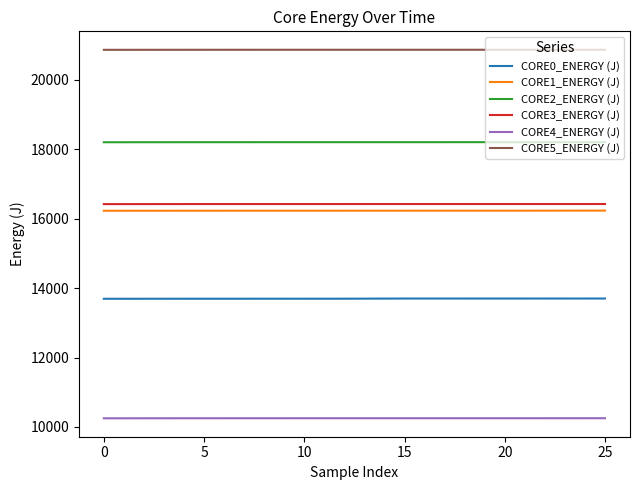

At how many categories does at least one series exceed 16048?

26